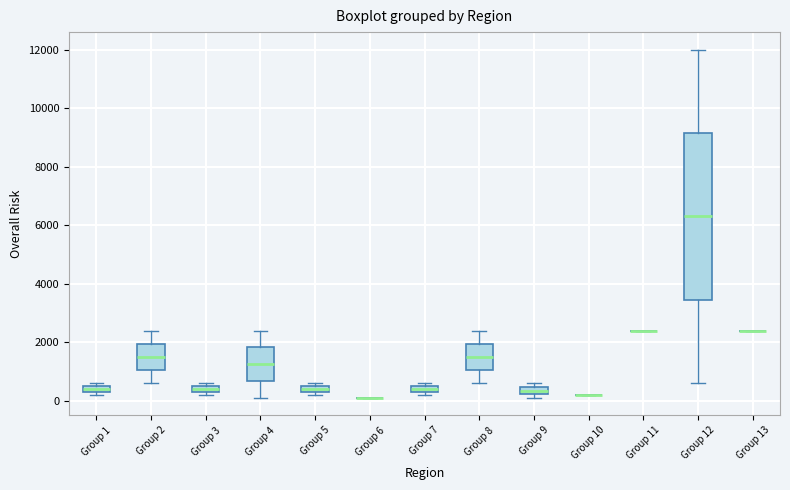

Comparing the boxes themselves (not the whiskers), which one is the tallest?

Group 12